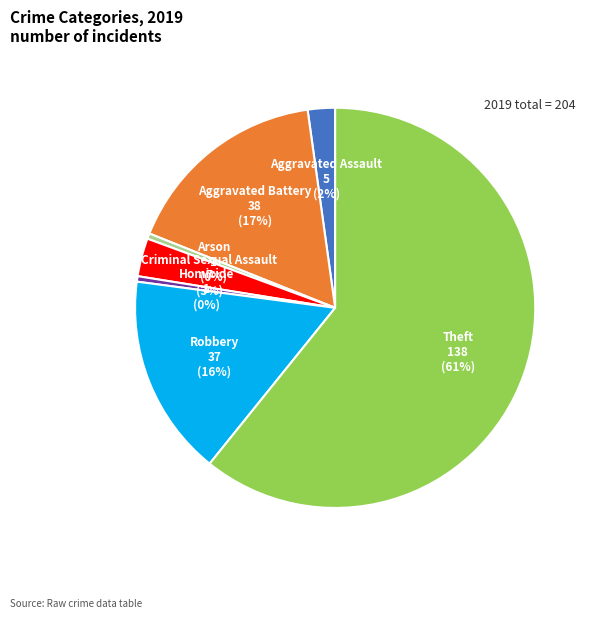

Is there a majority slice in this chart?

Yes